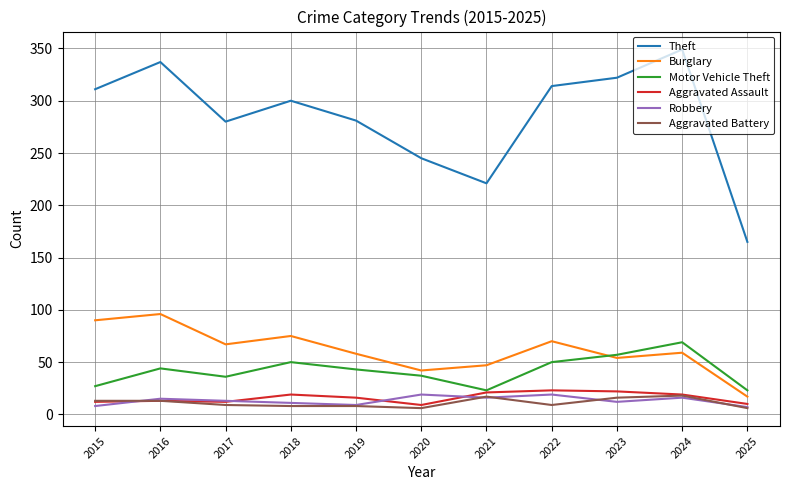

True or false: Motor Vehicle Theft has more than 1 points higher than both neighbors.

True